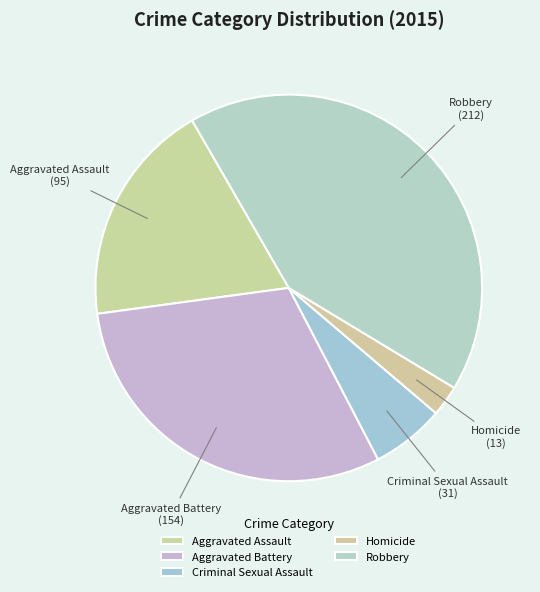

Which category has the biggest portion of the pie?

Robbery